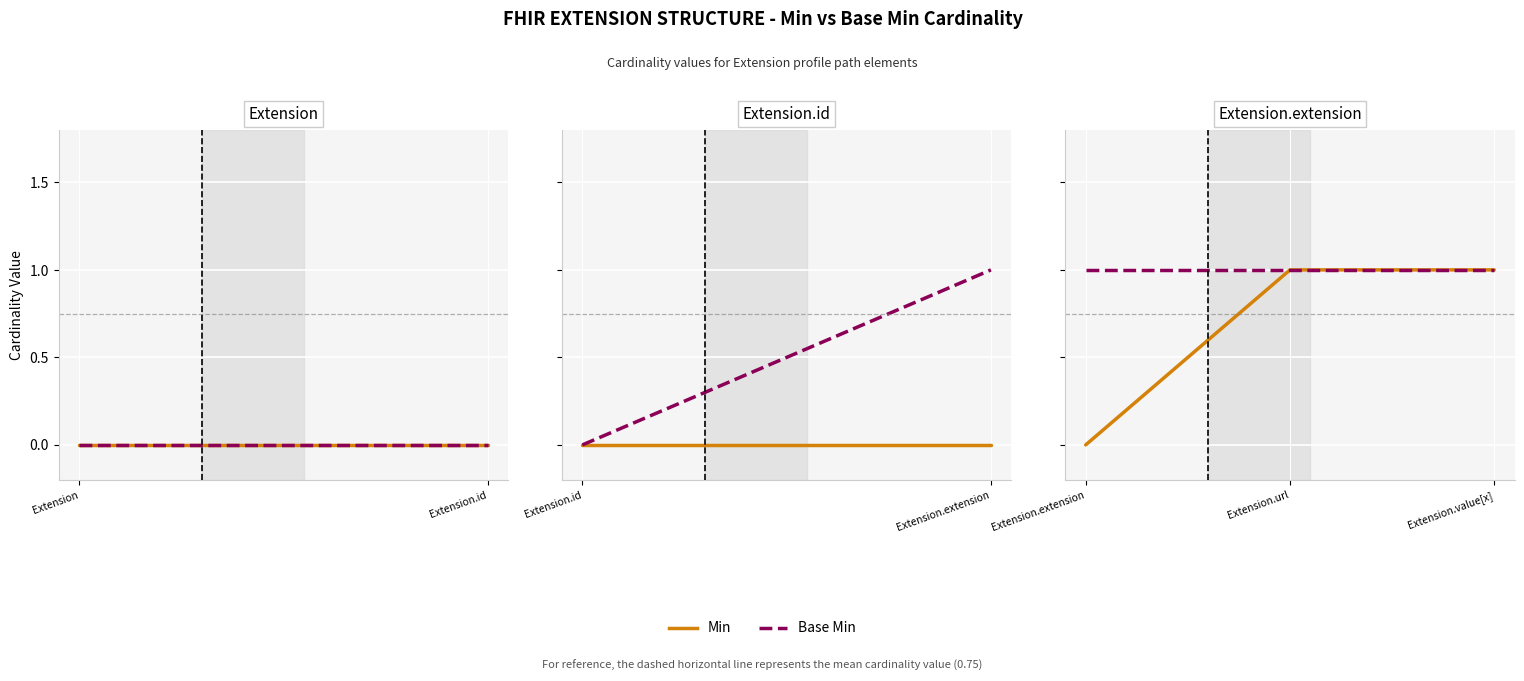

What are all the series names shown in the legend?

Min, Base Min